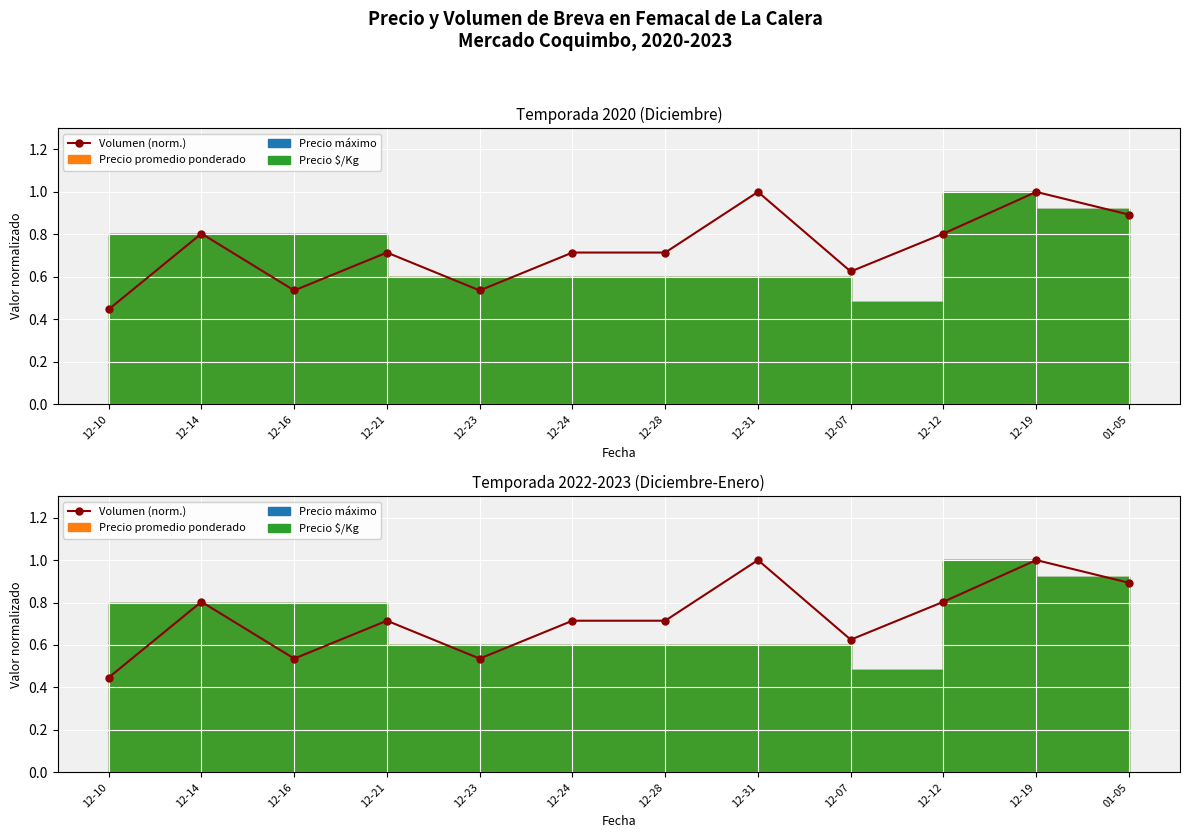

Rank the categories by value from lowest to highest.

12-10, 12-16, 12-23, 12-07, 12-21, 12-24, 12-28, 12-14, 12-12, 01-05, 12-31, 12-19